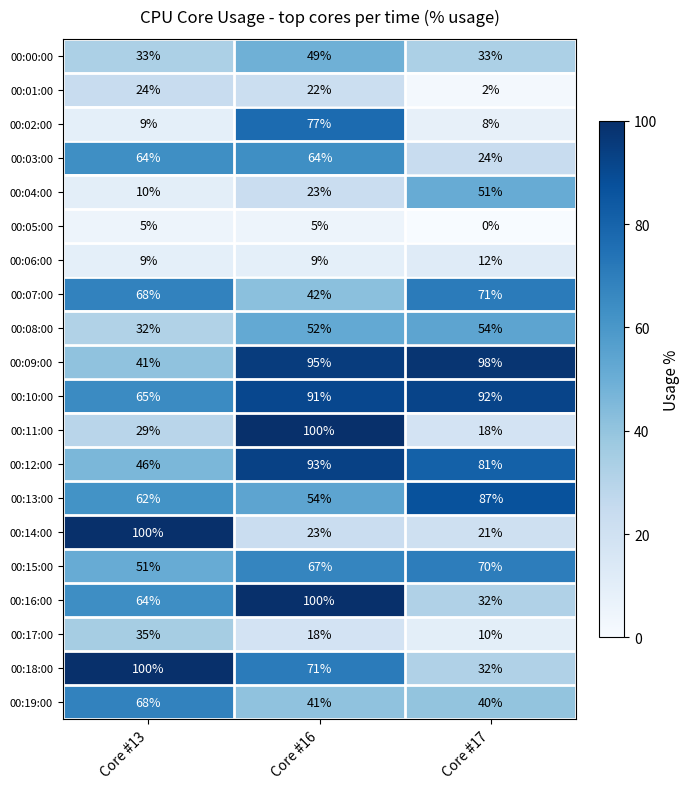

Rank the categories by 00:19:00 value from lowest to highest.

Core #17, Core #16, Core #13